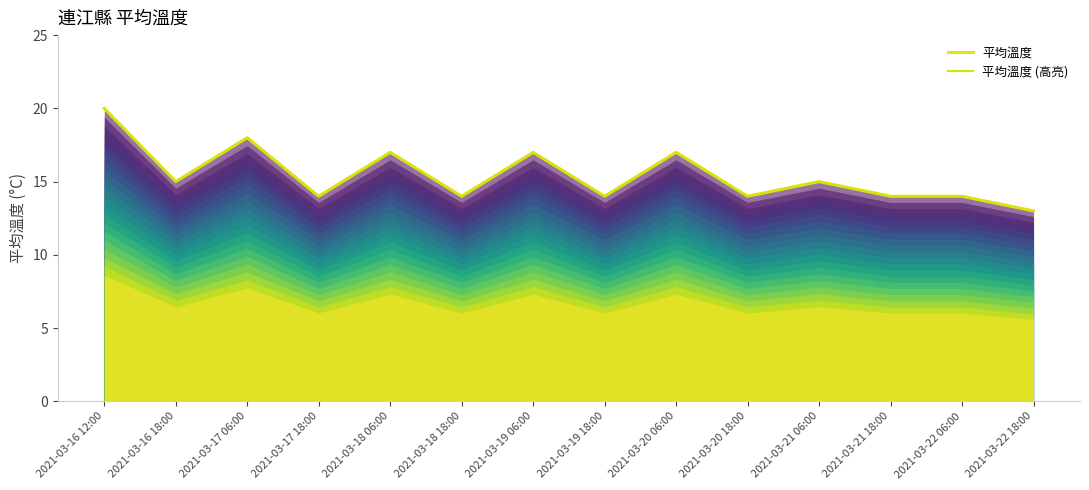

Is it true that 平均溫度 (高亮) equals 9 at 2021-03-19 06:00?

False